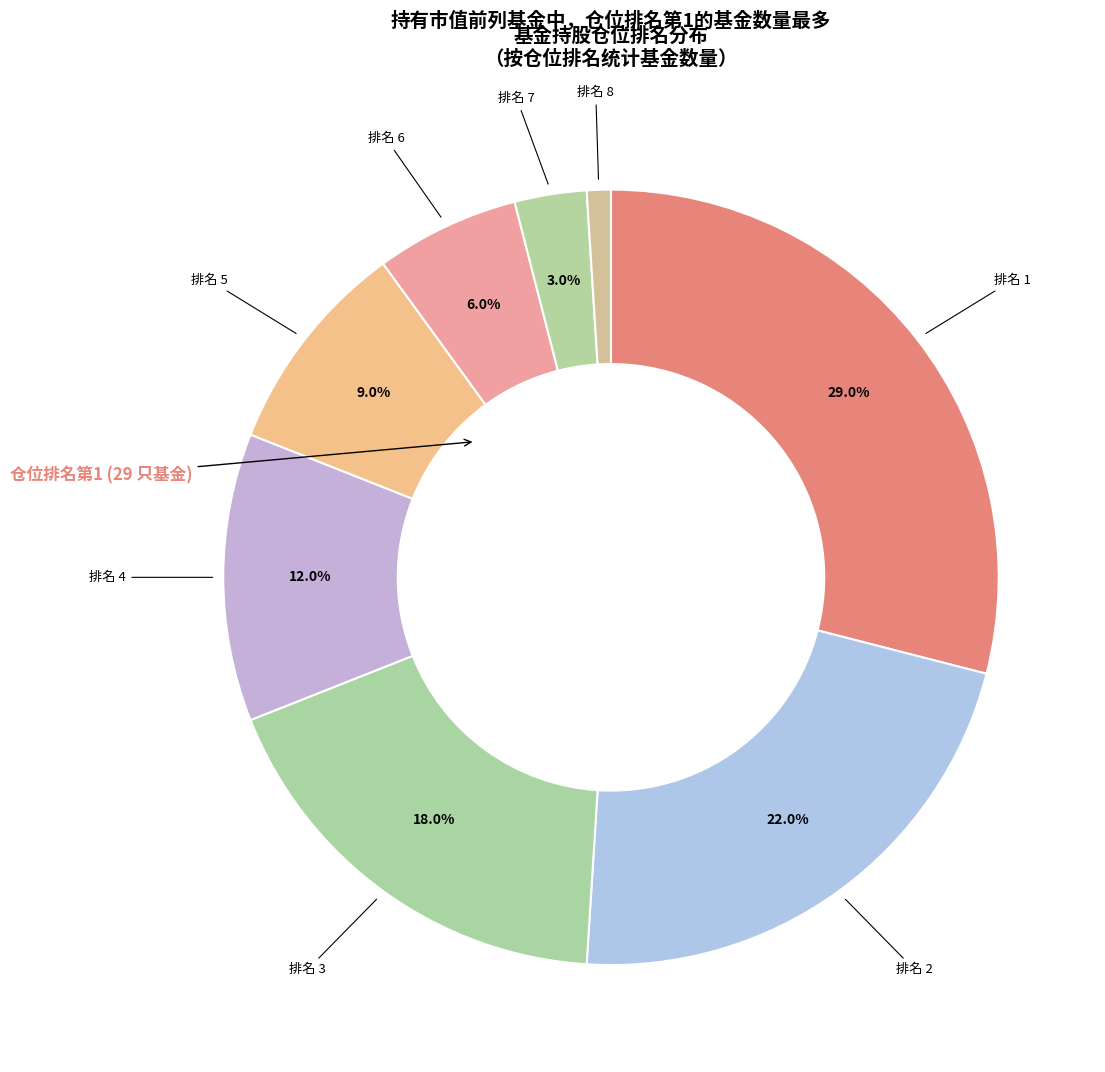

How many segments does this pie chart have?

8